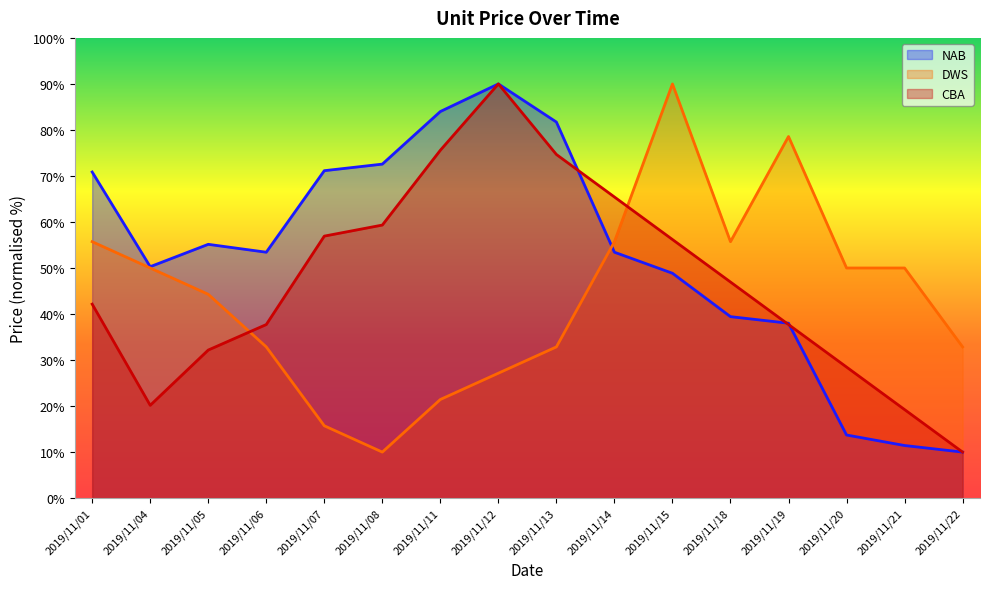

Does the chart have visible grid lines?

No